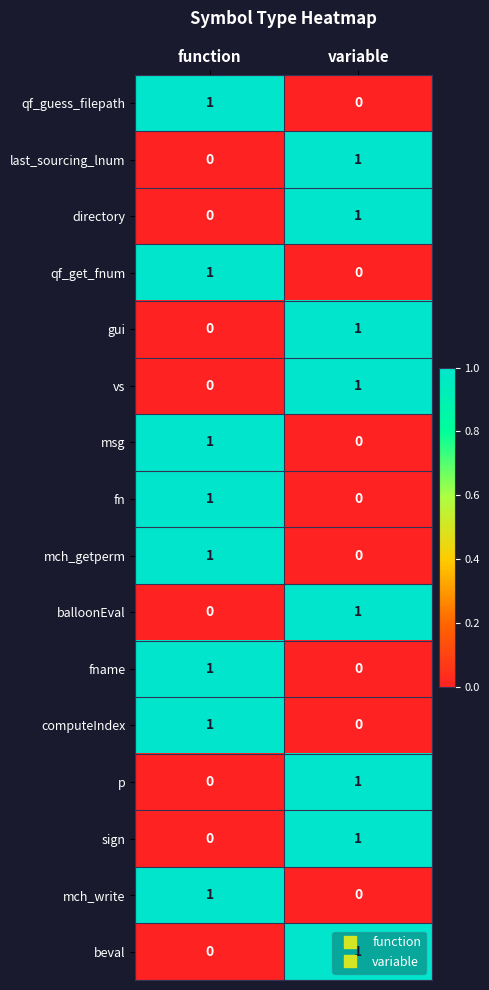

Rank the categories by msg value from lowest to highest.

variable, function